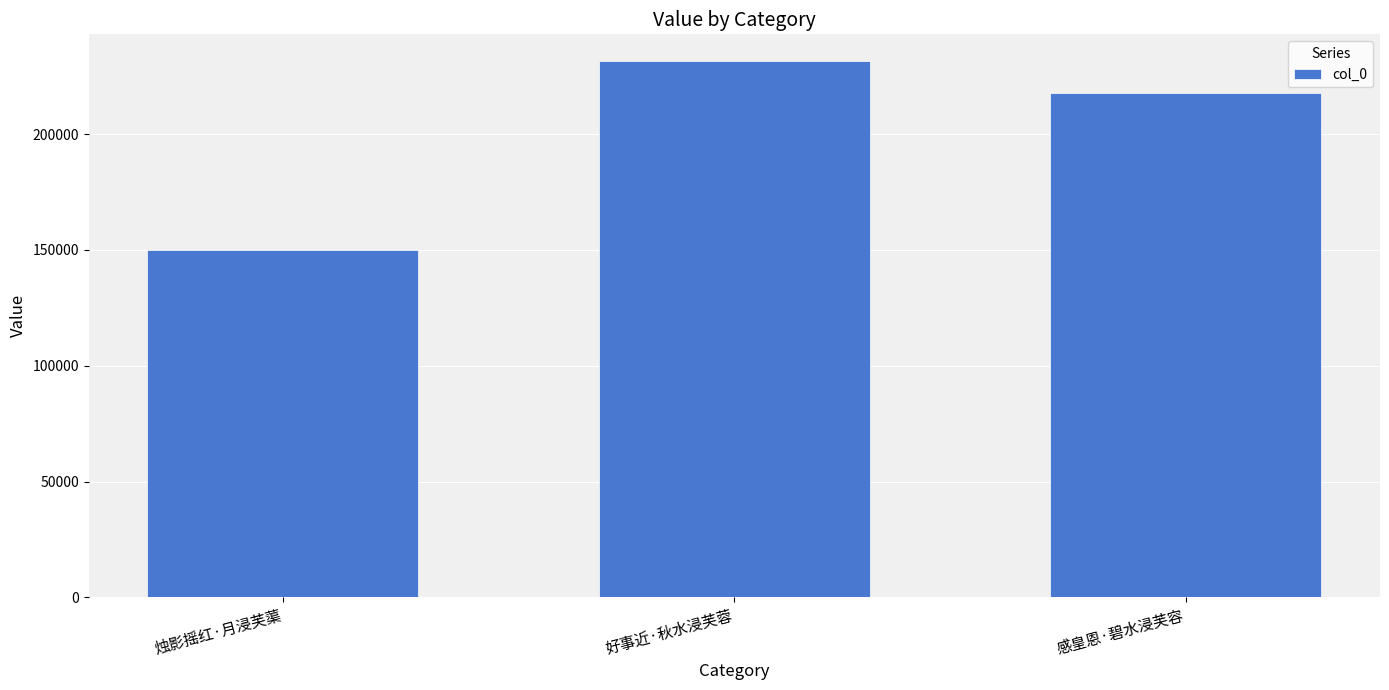

What is the change in value from 好事近·秋水浸芙蓉 to 感皇恩·碧水浸芙容?

-13847